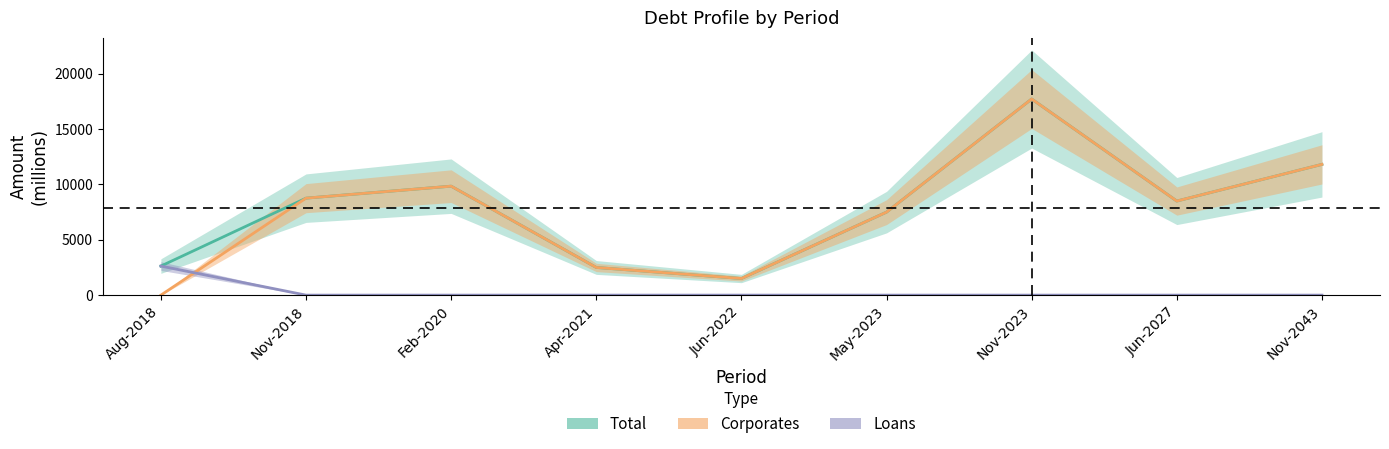

Where does the Corporates series first go above 8500?

Nov-2018